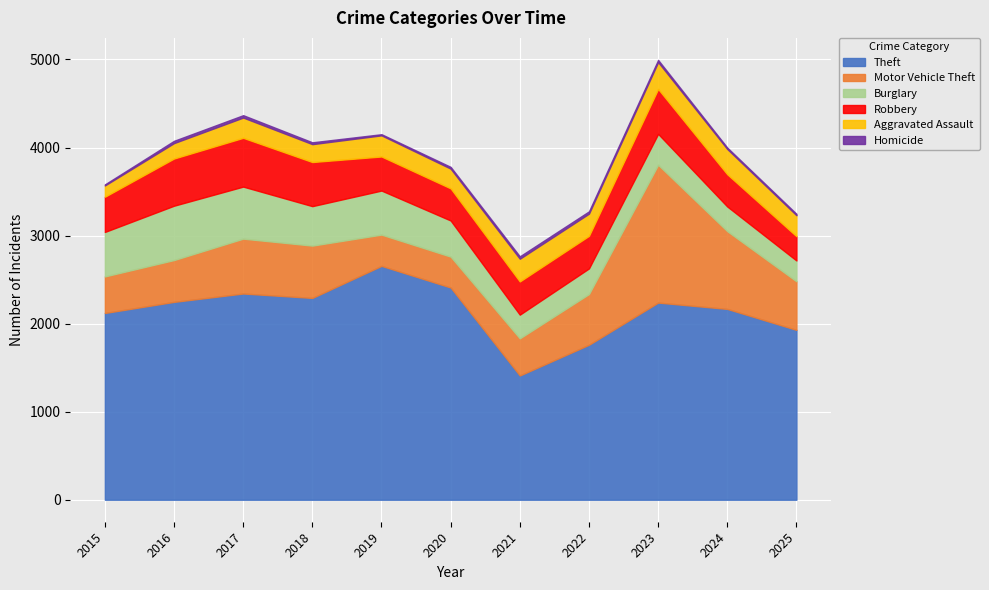

What is the difference between the maximum and second lowest values in the Homicide series?

14